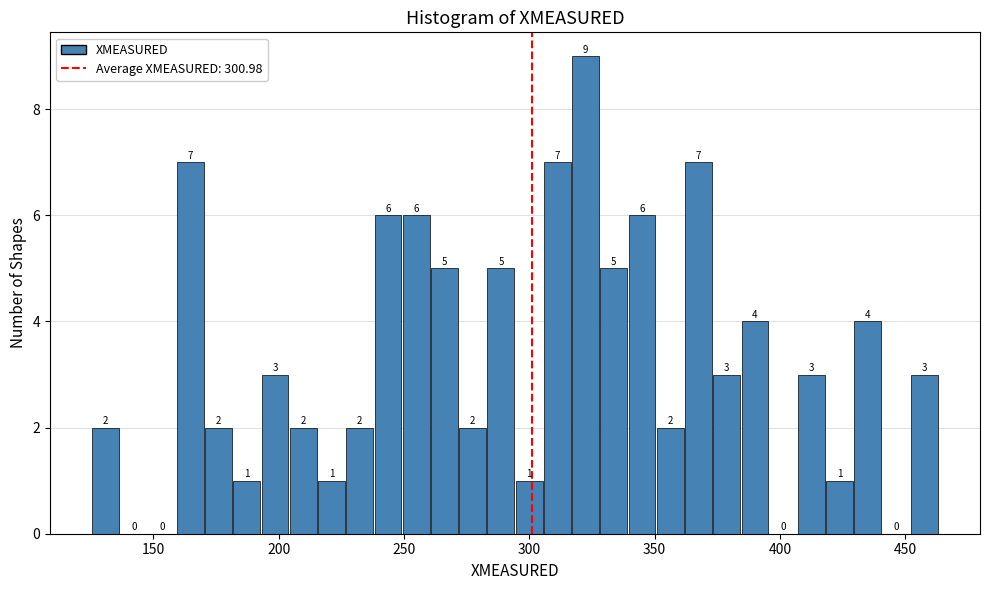

Around what value on the x-axis is the tallest bar? Give the approximate position of its centre, as read against the axis.

320